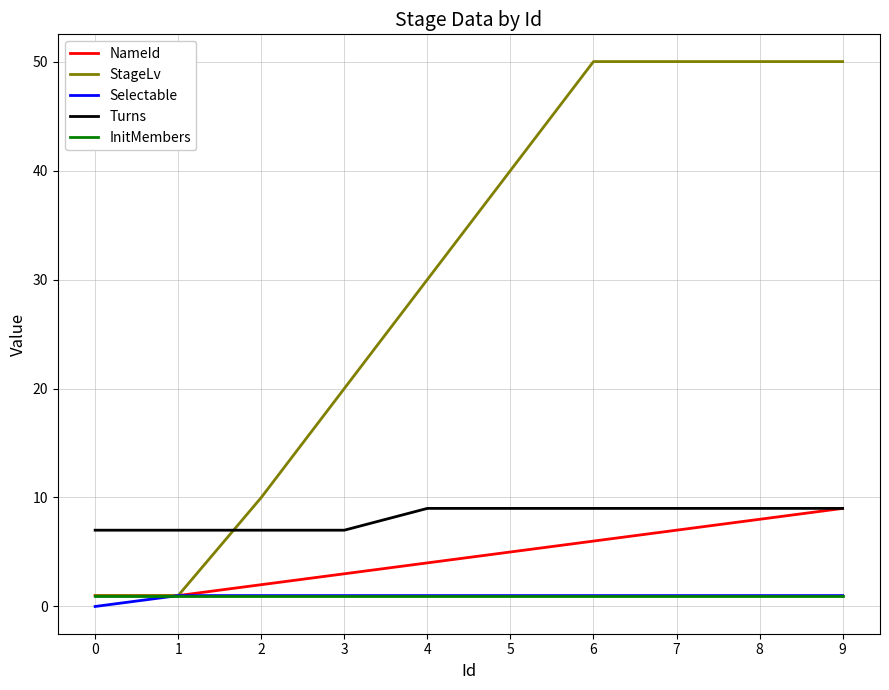

What is the approximate value of Selectable at 6?

1